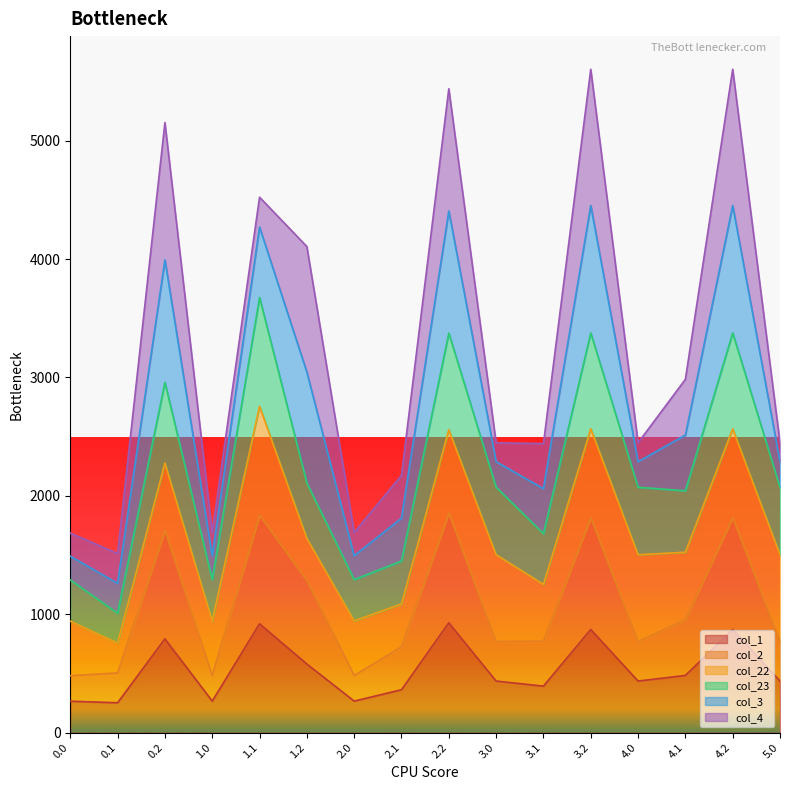

Which category has the lowest value across all series?

0.1